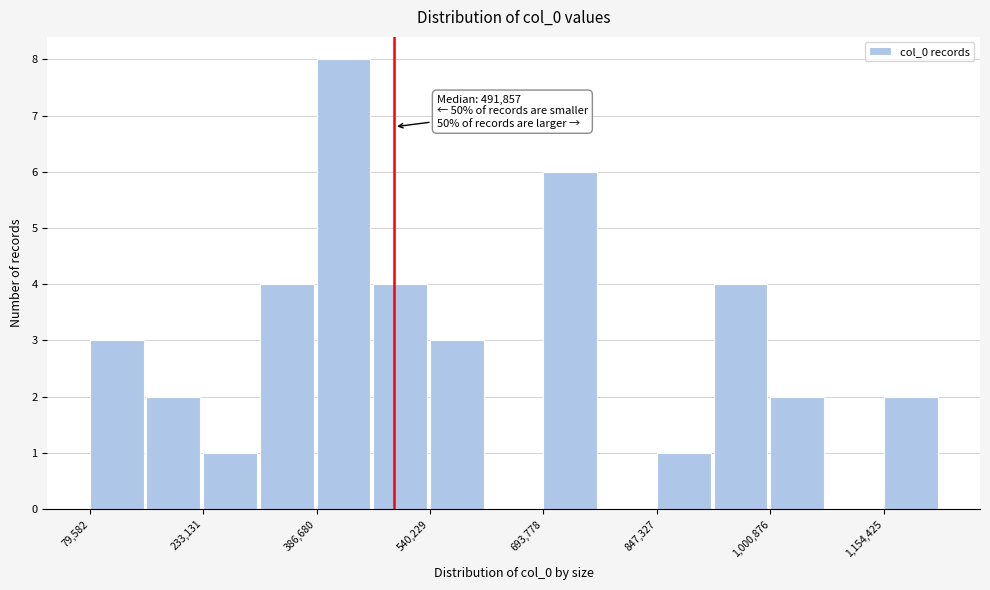

Read against the x-axis, roughly where is the centre of the tallest bar?

420000